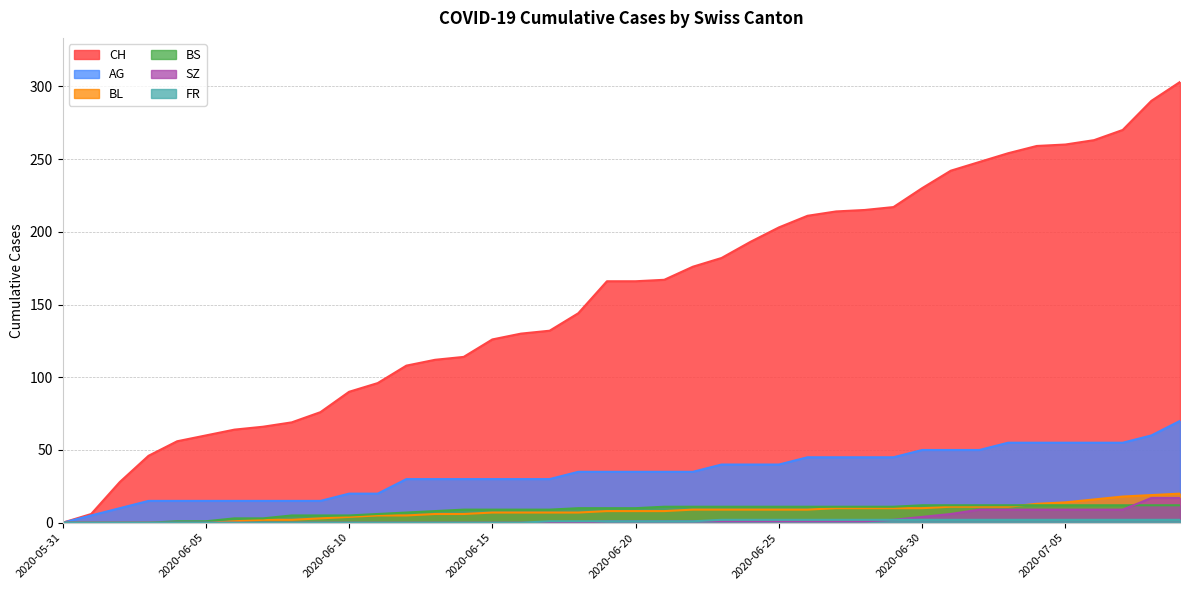

Does the chart have visible grid lines?

Yes